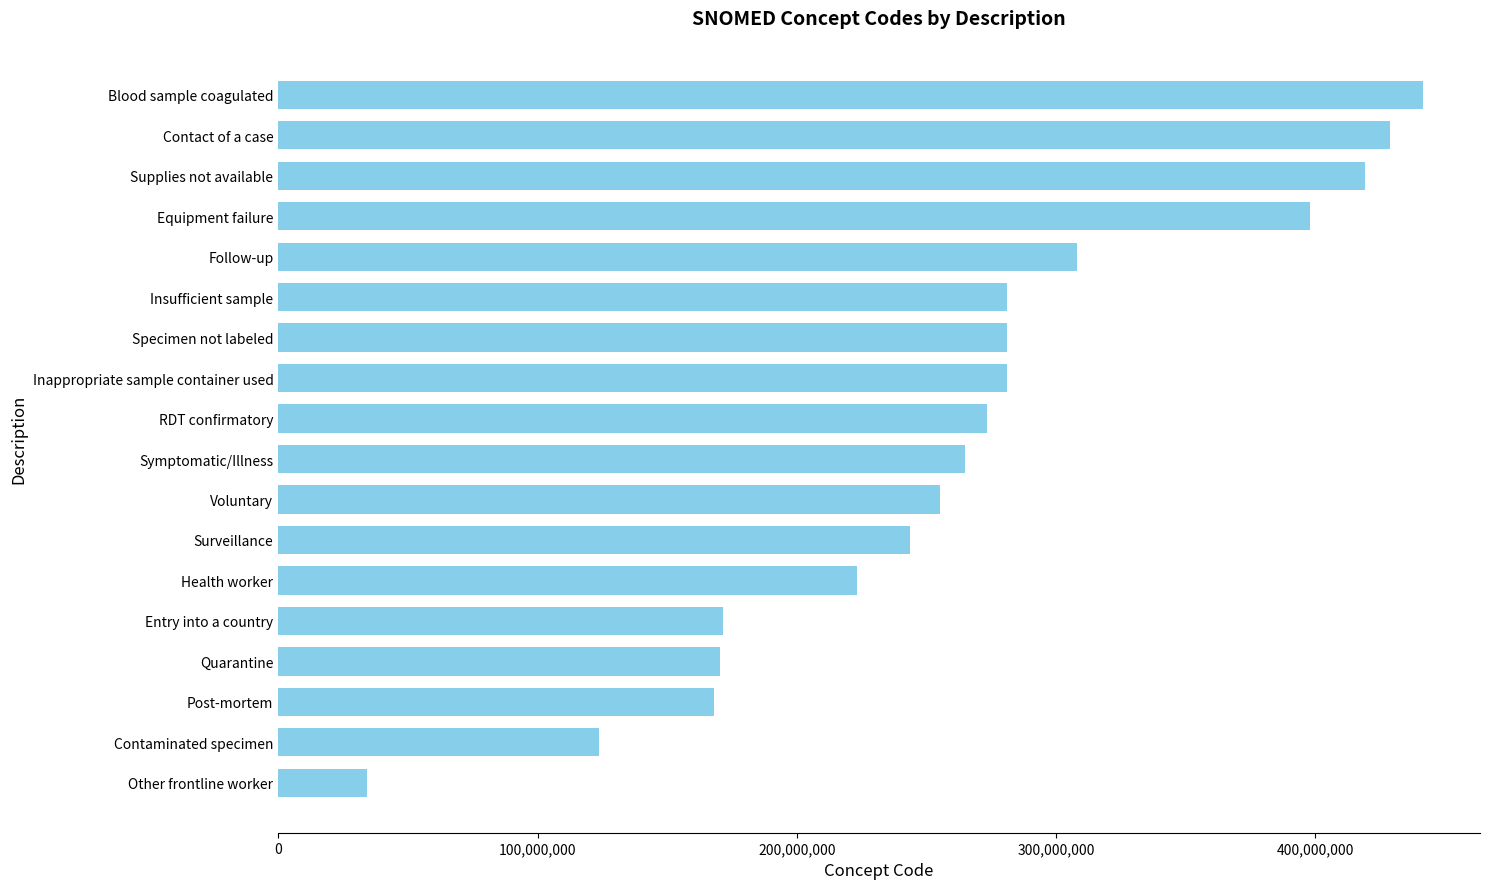

What is the label of the 3rd bar from the bottom?

Post-mortem